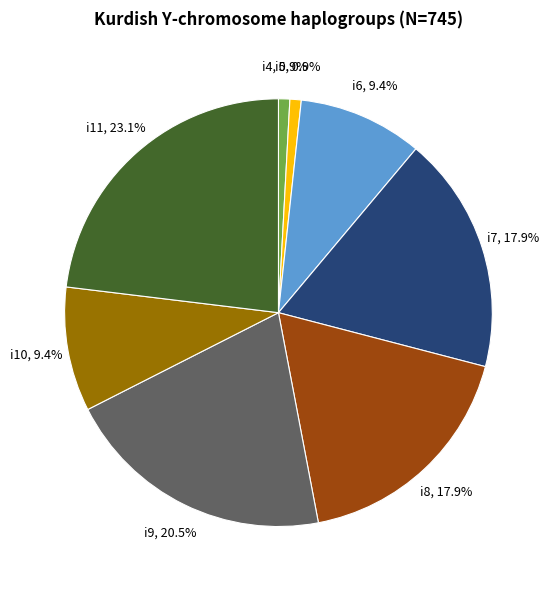

How many segments does this pie chart have?

8